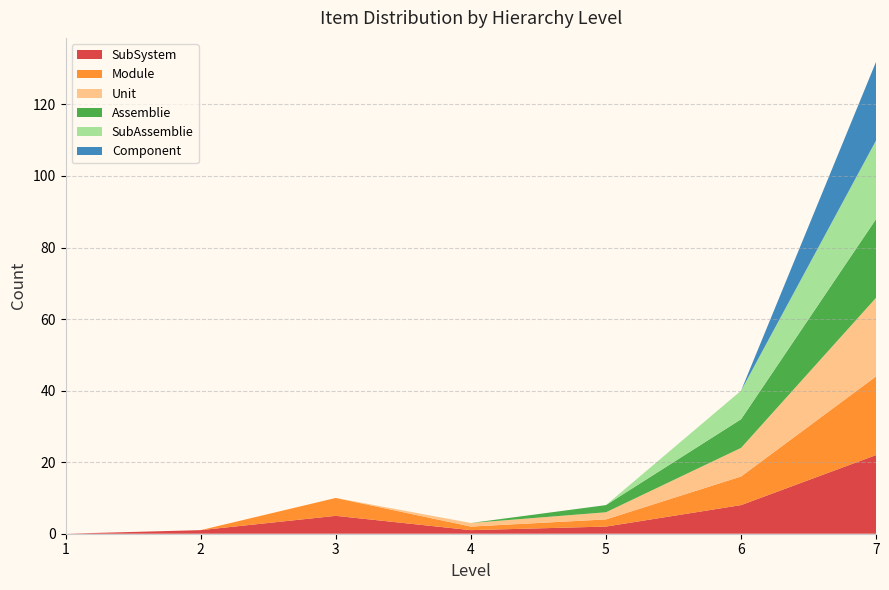

At which label does SubSystem reach its peak?

7